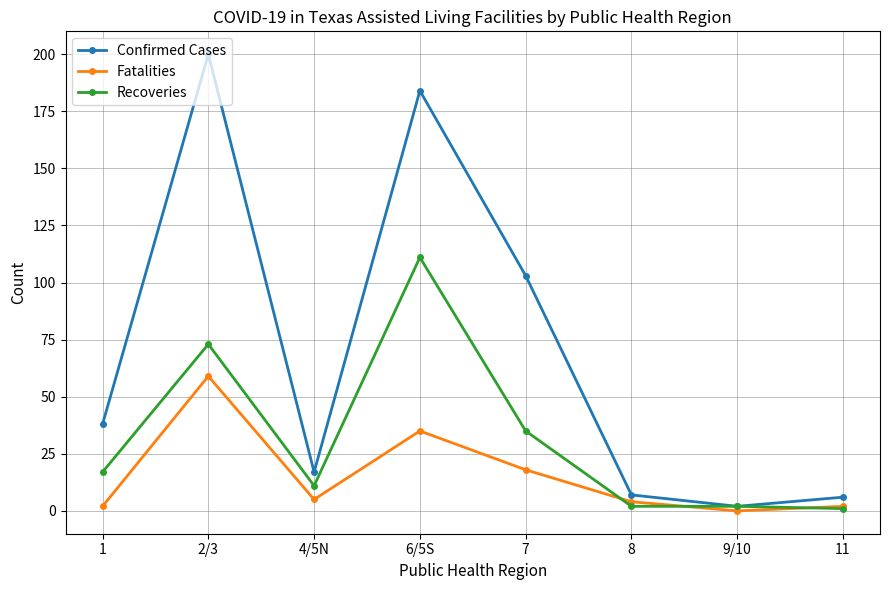

Reading left to right, list all the values displayed in this chart.

Confirmed Cases: 1=38	2/3=200	4/5N=17	6/5S=184	7=103	8=7	9/10=2	11=6
Fatalities: 1=2	2/3=59	4/5N=5	6/5S=35	7=18	8=4	9/10=0	11=2
Recoveries: 1=17	2/3=73	4/5N=11	6/5S=111	7=35	8=2	9/10=2	11=1